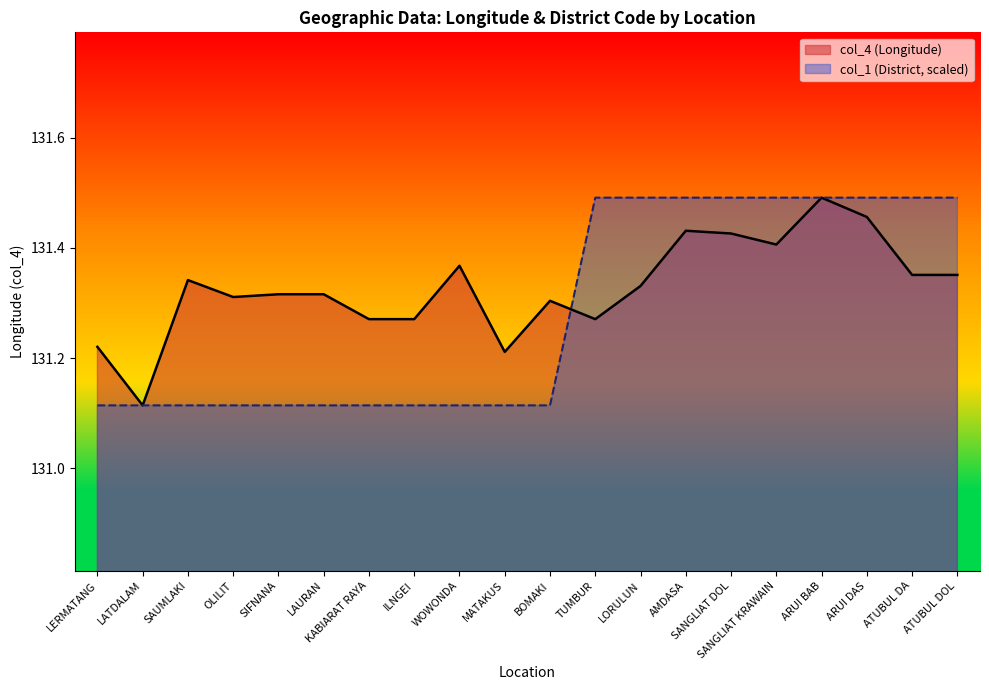

How many interior local valleys does the col_4 series have?

5